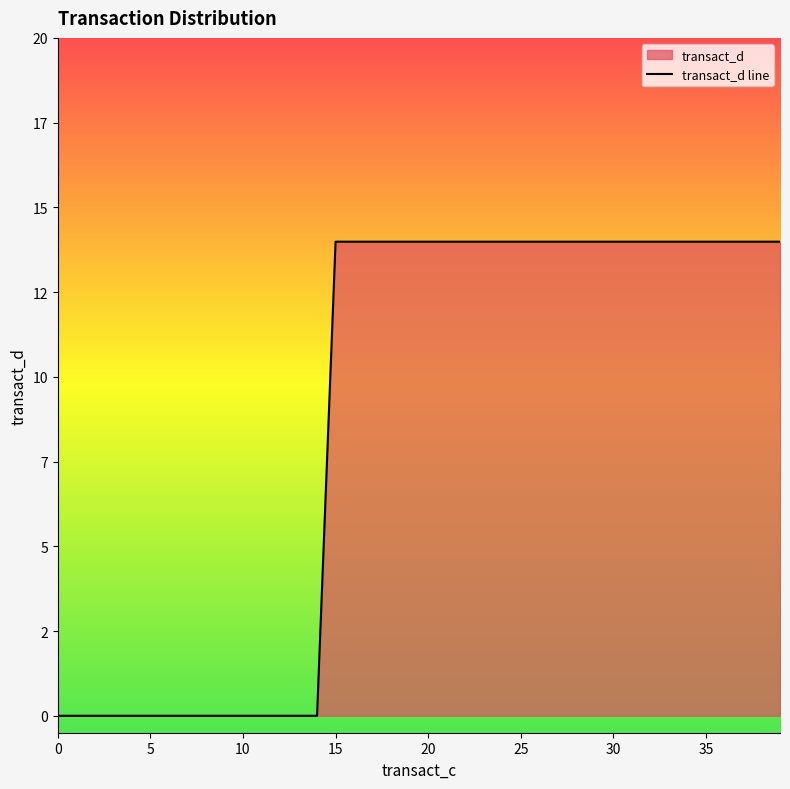

True or false: the data has more than 0 interior local peaks.

False